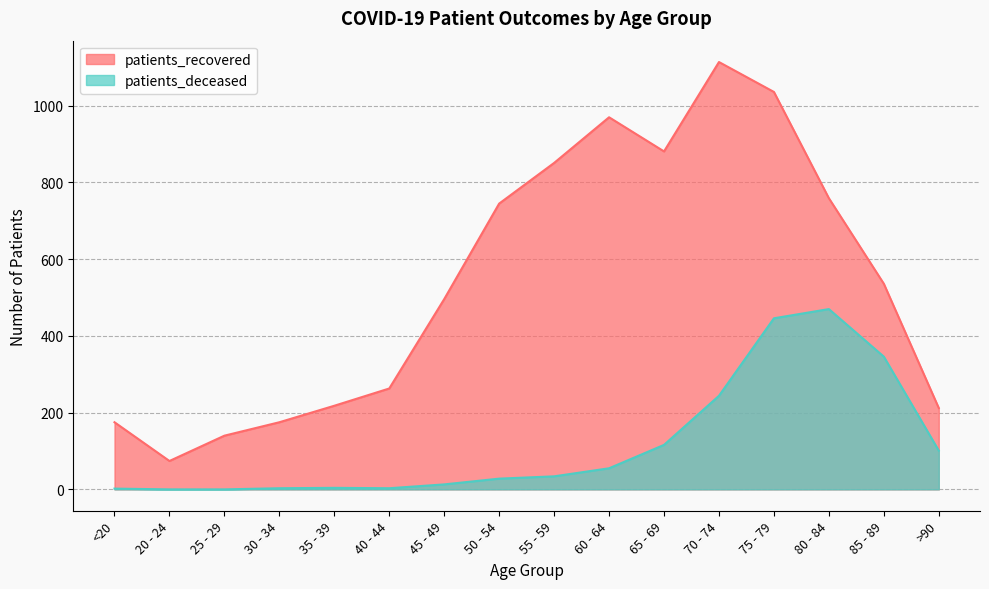

True or false: patients_deceased has a value of 171 at 20 - 24.

False